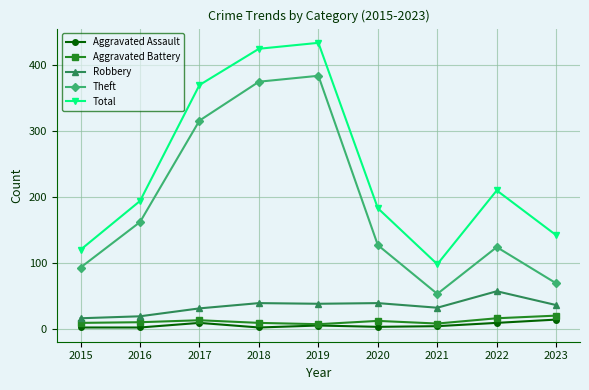

What value does the Total series have at 2023?

142